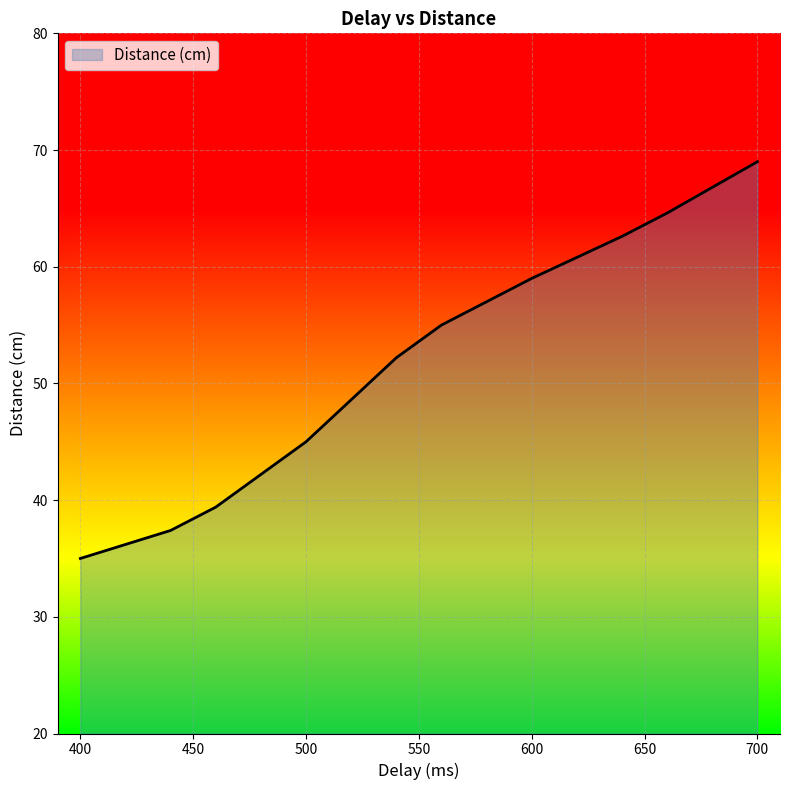

How many distinct data groups are displayed?

1